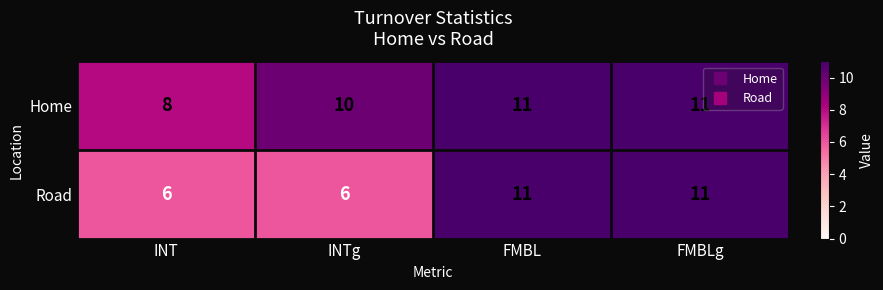

What is the greatest value displayed?

11